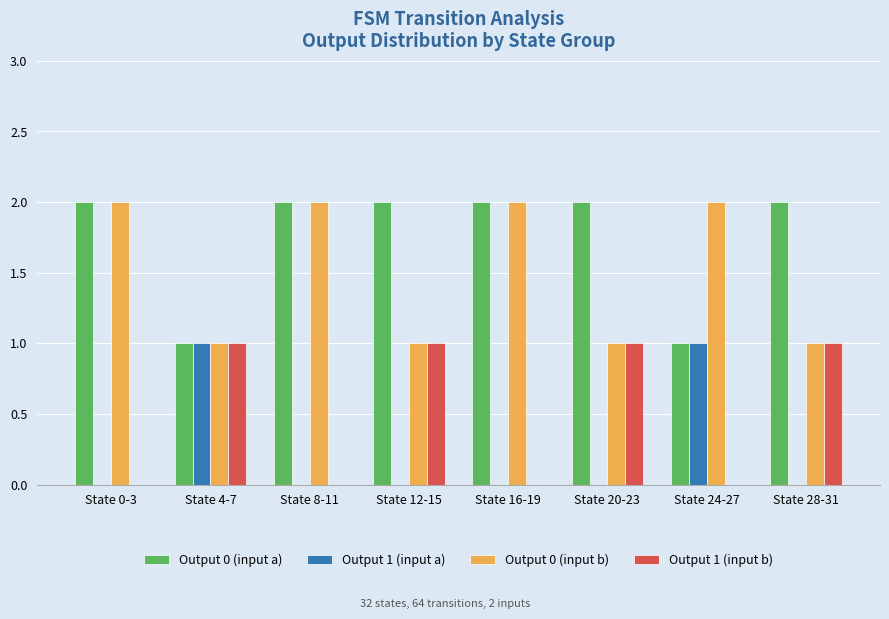

Reading left to right, transcribe all the data shown in this chart.

Output 0 (input a): State 0-3=2	State 4-7=1	State 8-11=2	State 12-15=2	State 16-19=2	State 20-23=2	State 24-27=1	State 28-31=2
Output 1 (input a): State 0-3=0	State 4-7=1	State 8-11=0	State 12-15=0	State 16-19=0	State 20-23=0	State 24-27=1	State 28-31=0
Output 0 (input b): State 0-3=2	State 4-7=1	State 8-11=2	State 12-15=1	State 16-19=2	State 20-23=1	State 24-27=2	State 28-31=1
Output 1 (input b): State 0-3=0	State 4-7=1	State 8-11=0	State 12-15=1	State 16-19=0	State 20-23=1	State 24-27=0	State 28-31=1